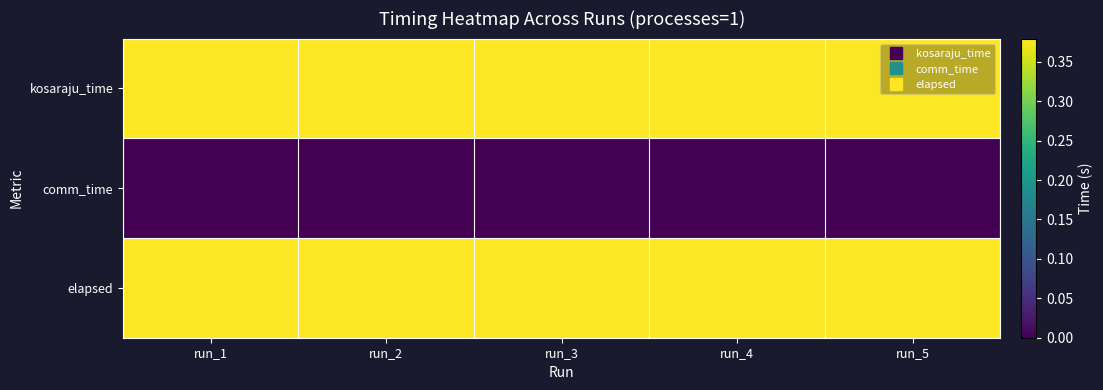

Reading left to right, what are all the values shown in this chart?

kosaraju_time: run_1=0.4	run_2=0.4	run_3=0.4	run_4=0.4	run_5=0.4
comm_time: run_1=0.0	run_2=0.0	run_3=0.0	run_4=0.0	run_5=0.0
elapsed: run_1=0.4	run_2=0.4	run_3=0.4	run_4=0.4	run_5=0.4